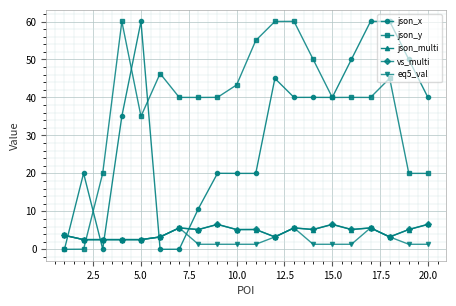

What is the maximum value for eq5_val?

5.7